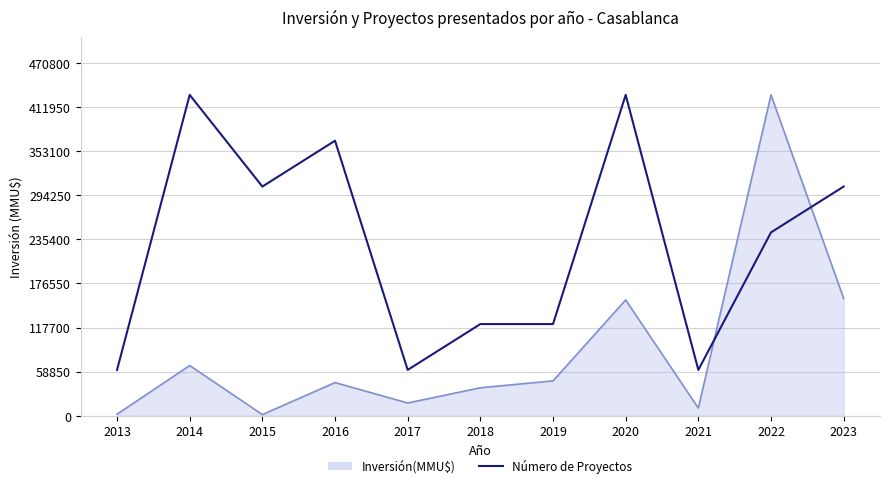

The value of Número de Proyectos at 2016 is 502365.2. True or false?

False